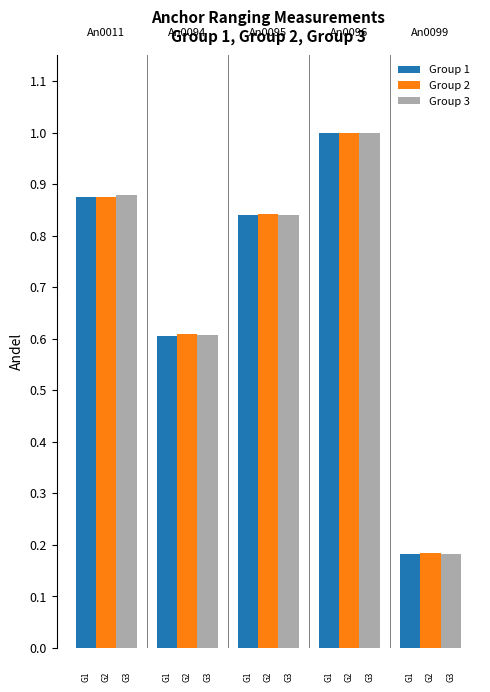

Are the bars grouped side by side (vs. stacked)?

Yes